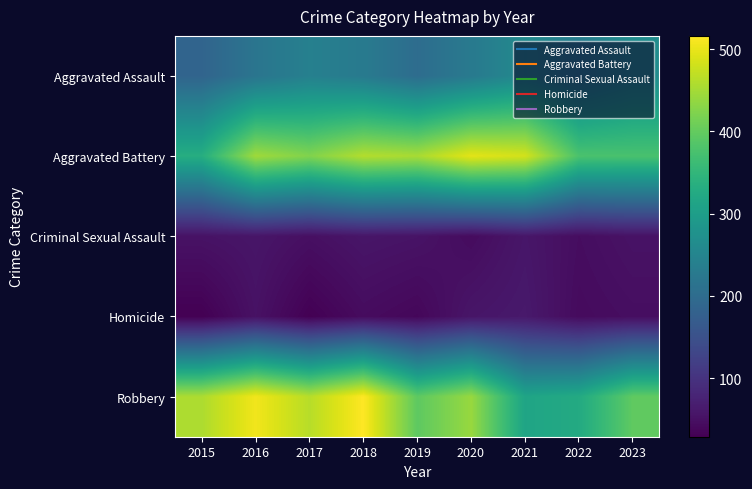

Rank the series by their maximum value, from lowest to highest.

Criminal Sexual Assault, Homicide, Aggravated Assault, Aggravated Battery, Robbery